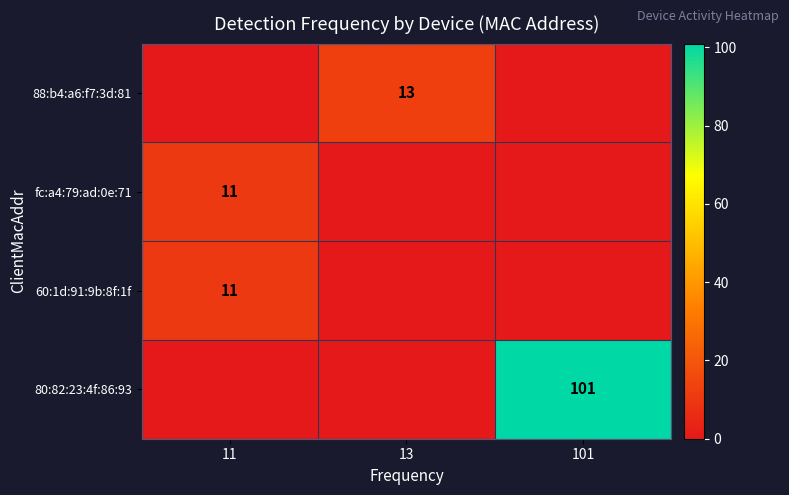

True or false: 88:b4:a6:f7:3d:81 has a value of 6 at 13.

False